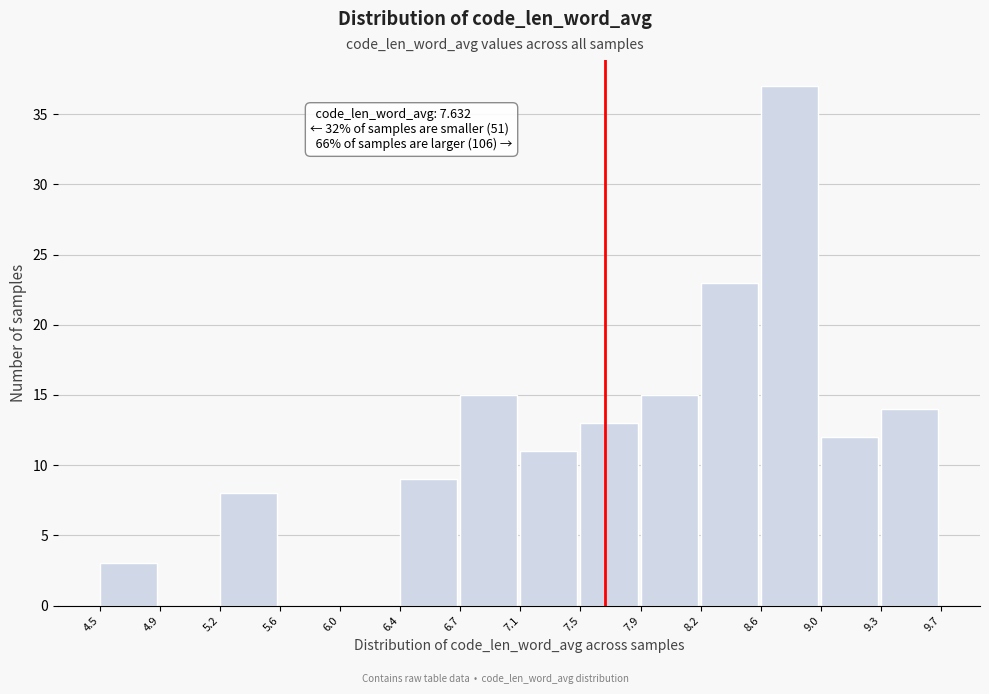

Which range on the x-axis has the tallest bar?

8.6 to 9.0